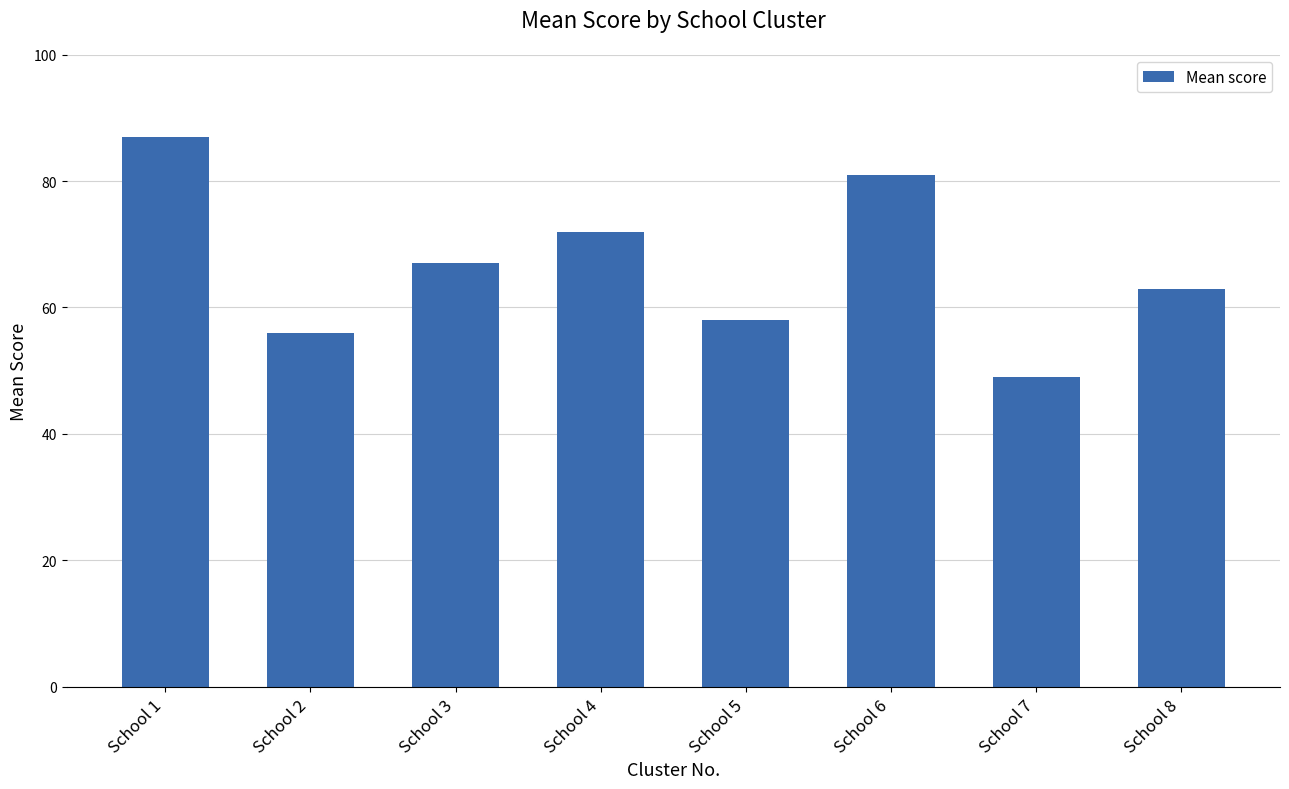

What is the smallest value displayed?

49